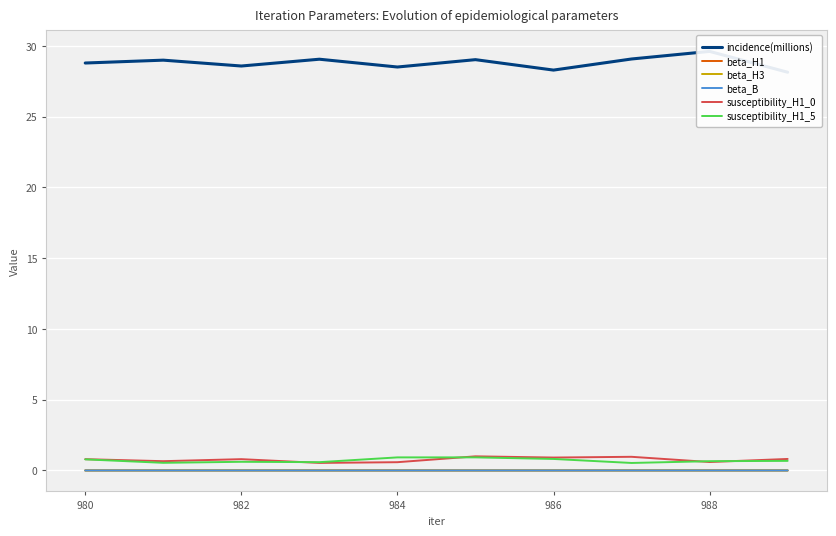

Which series has the widest spread of values?

incidence(millions)